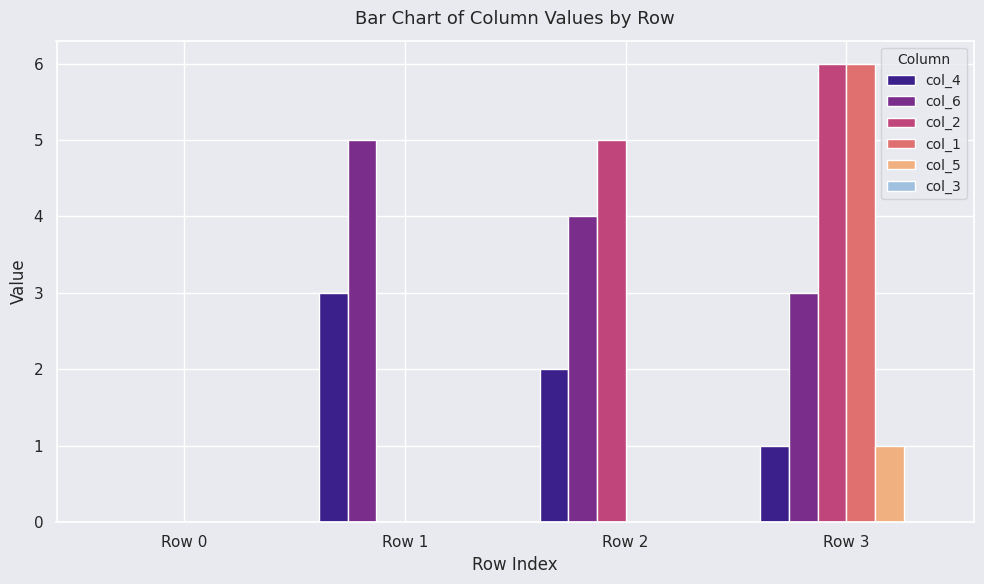

The value of col_6 at Row 0 is -3. True or false?

False